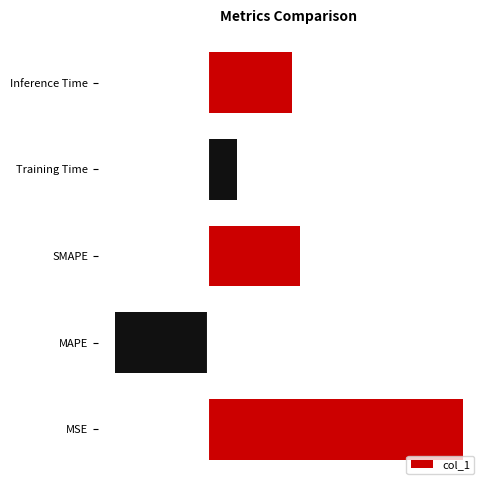

Does the chart contain any negative values?

Yes